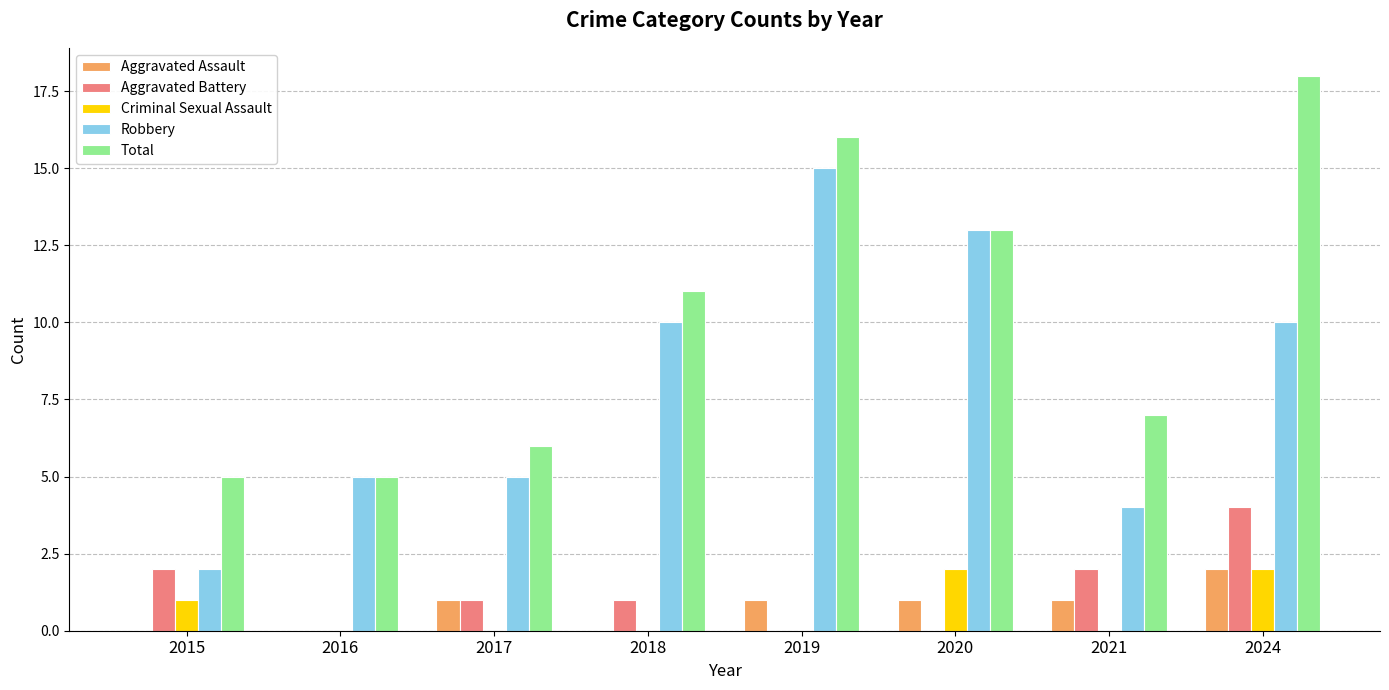

Is the value of Robbery at 2018 greater than the value of Total at 2021?

Yes